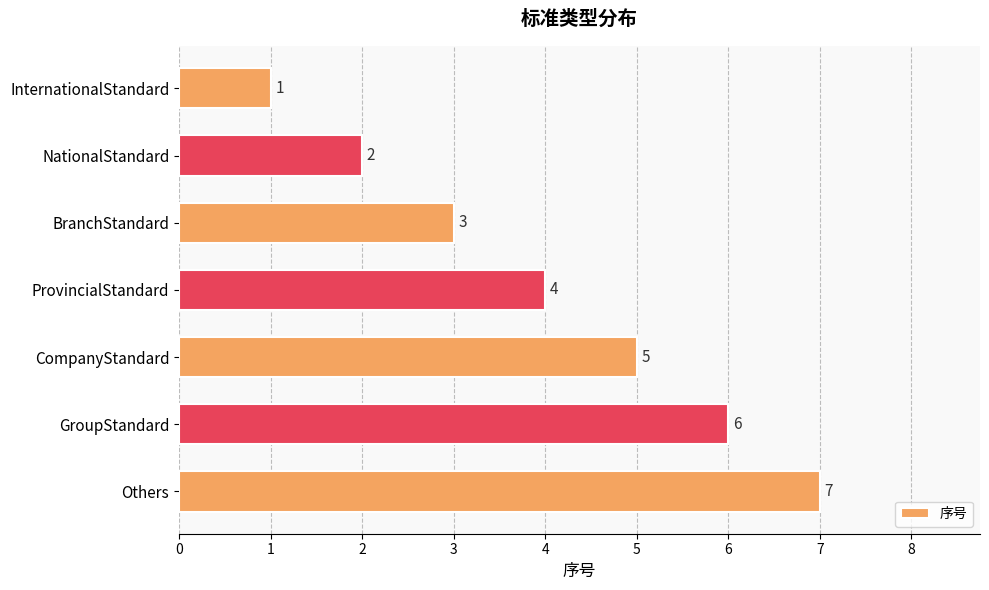

At which label is the value closest to 4?

ProvincialStandard